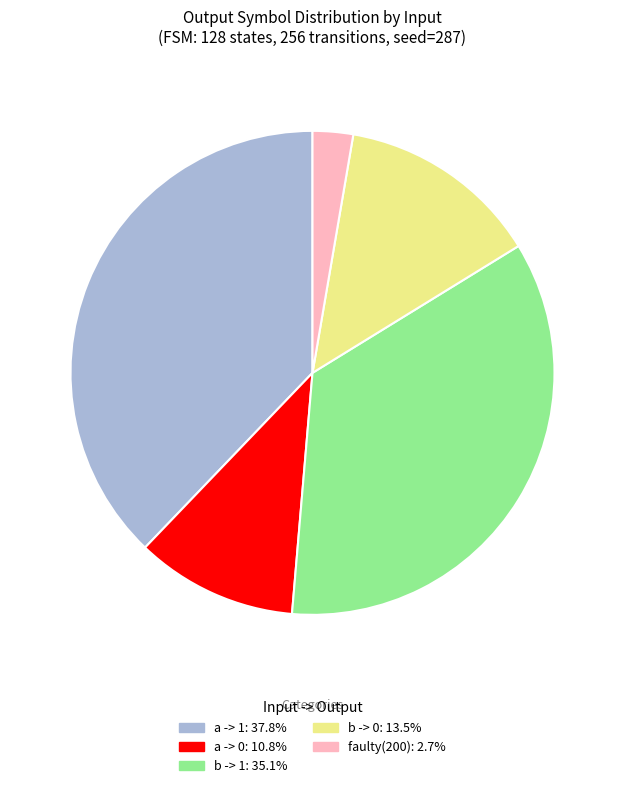

Is there a majority slice in this chart?

No